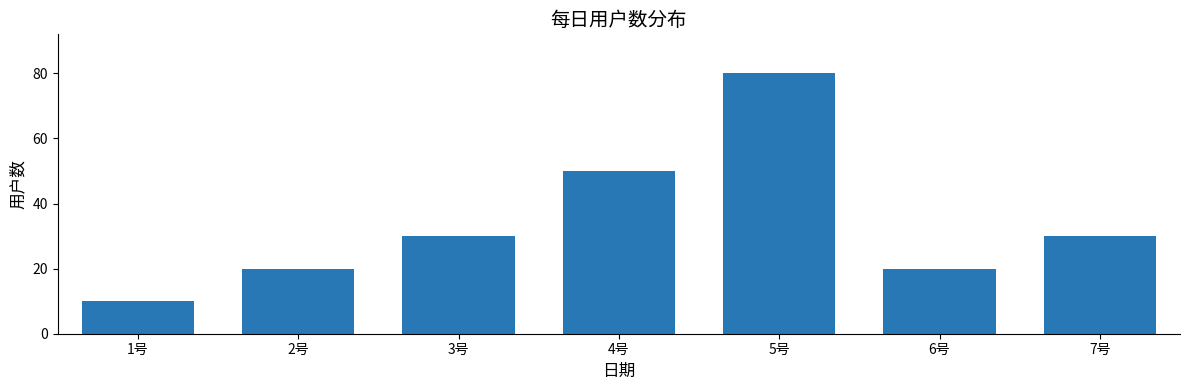

How many categories are shown in the chart?

7